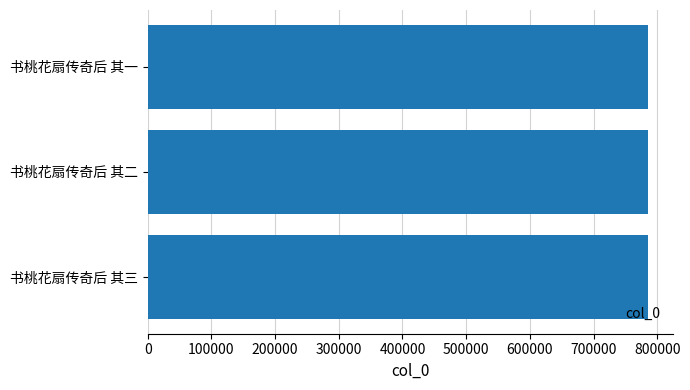

The chart shows a value of 784911 at 书桃花扇传奇后 其一. True or false?

True